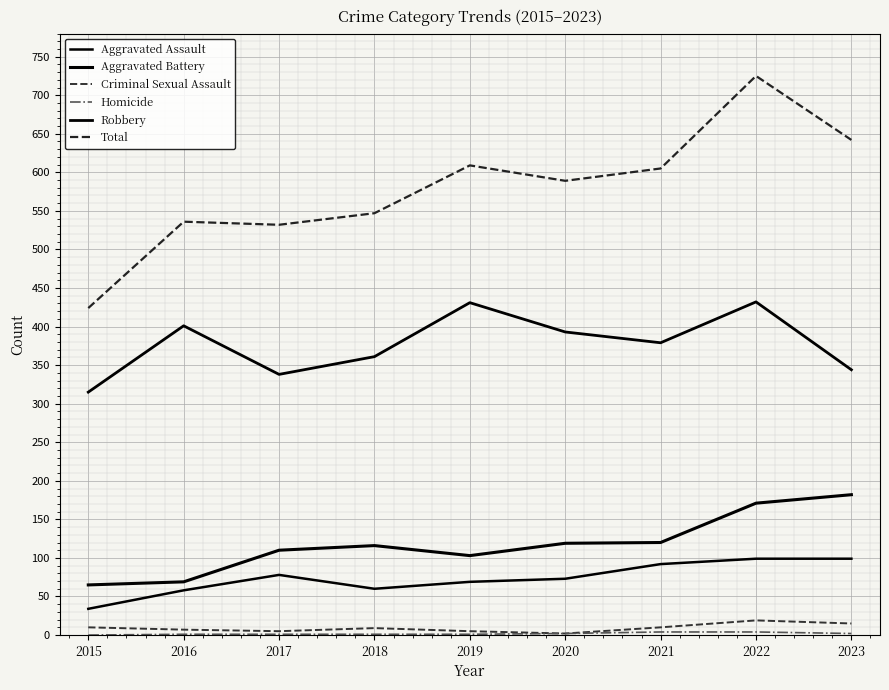

The value of Criminal Sexual Assault at 2020 is 2. True or false?

True